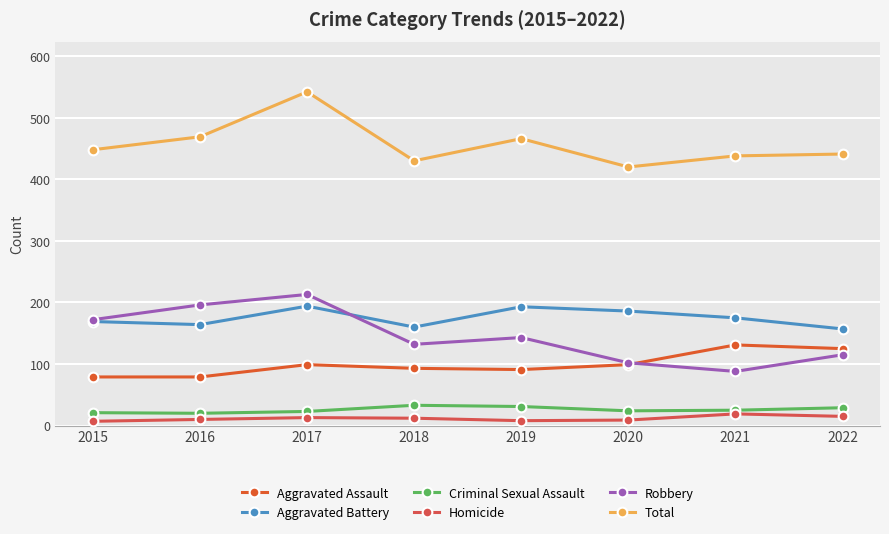

What is the sum of all Aggravated Battery values?

1398